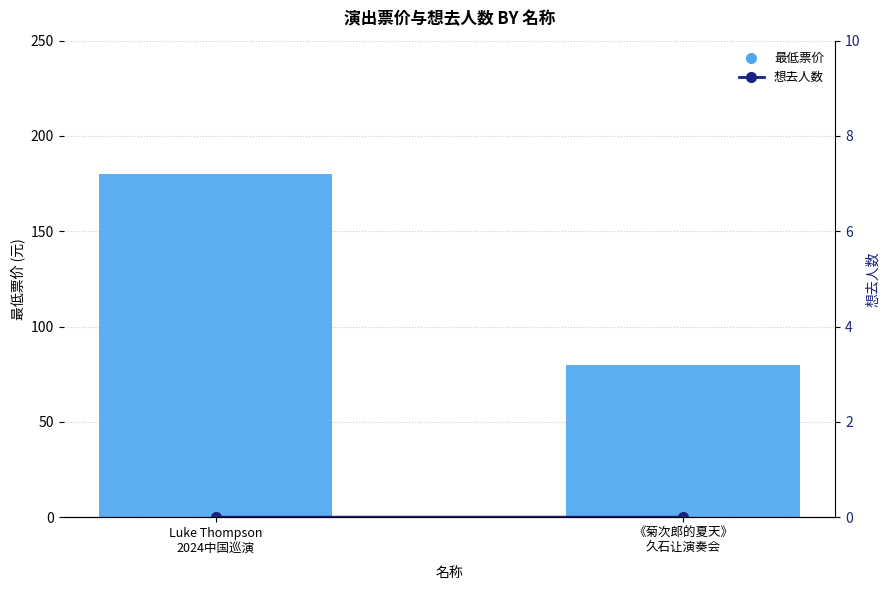

Between 《菊次郎的夏天》
久石让演奏会 and Luke Thompson
2024中国巡演, which is larger?

Luke Thompson
2024中国巡演